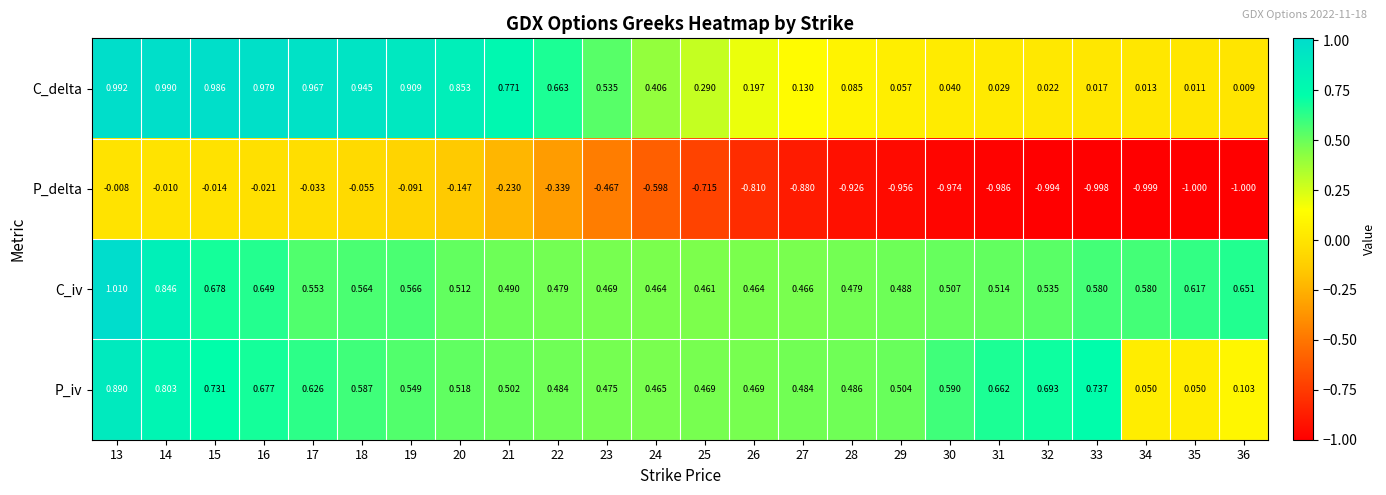

Rank the series by their maximum value, from highest to lowest.

C_iv, C_delta, P_iv, P_delta